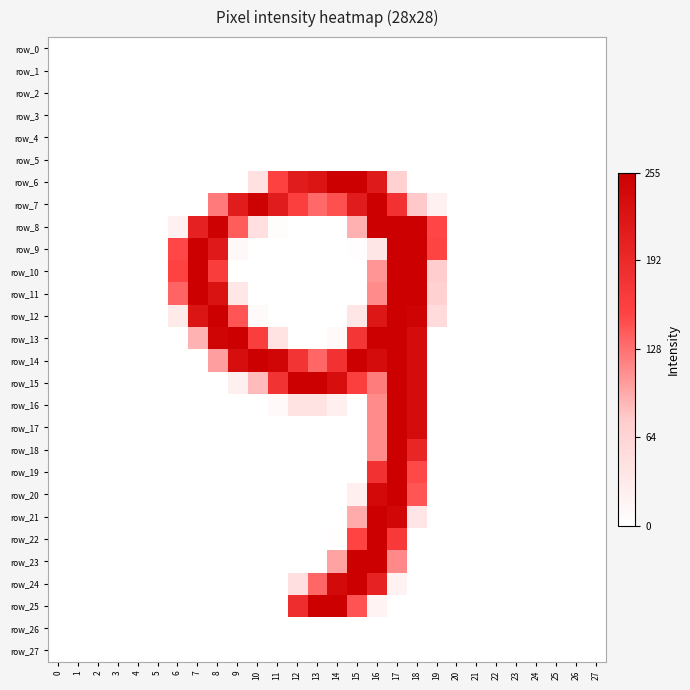

Rank the series by their maximum value, from lowest to highest.

row_0, row_1, row_2, row_3, row_4, row_5, row_26, row_27, row_7, row_8, row_9, row_10, row_11, row_12, row_13, row_14, row_15, row_16, row_17, row_18, row_19, row_20, row_21, row_22, row_23, row_24, row_25, row_6